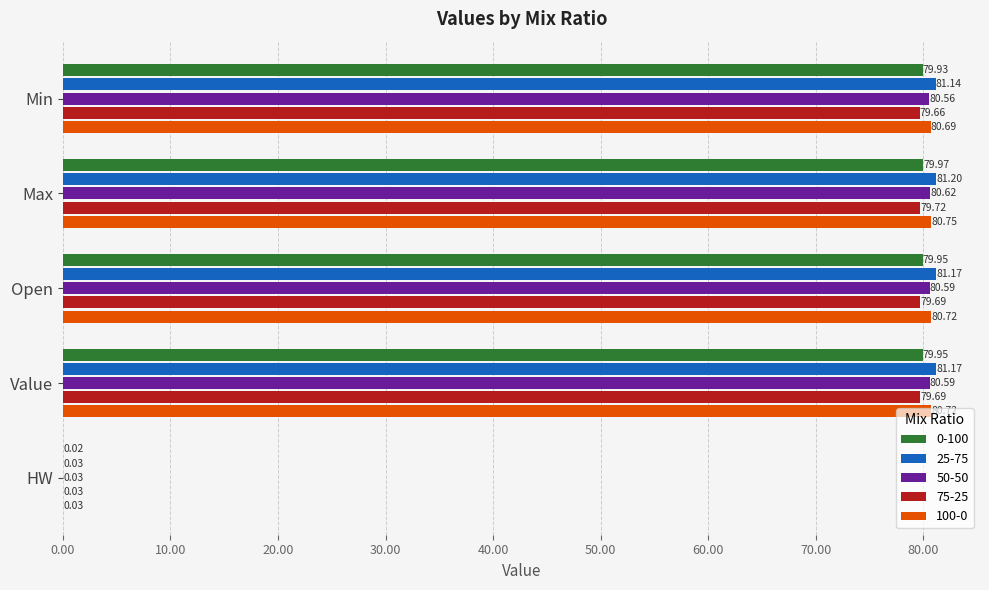

The 50-50 series shows 112.4 at Min. True or false?

False